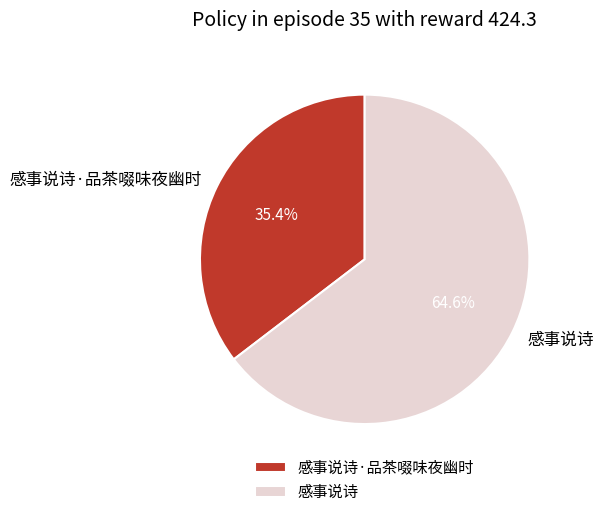

Between 感事说诗 and 感事说诗·品茶啜味夜幽时, which is larger?

感事说诗